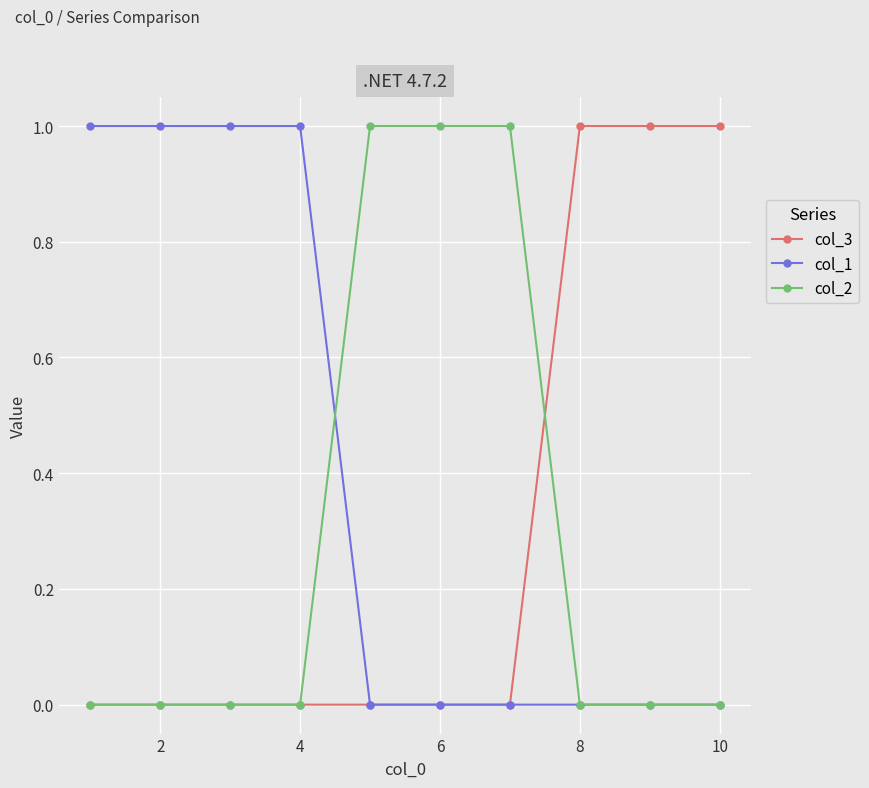

True or false: col_1 and col_2 intersect in this chart.

True